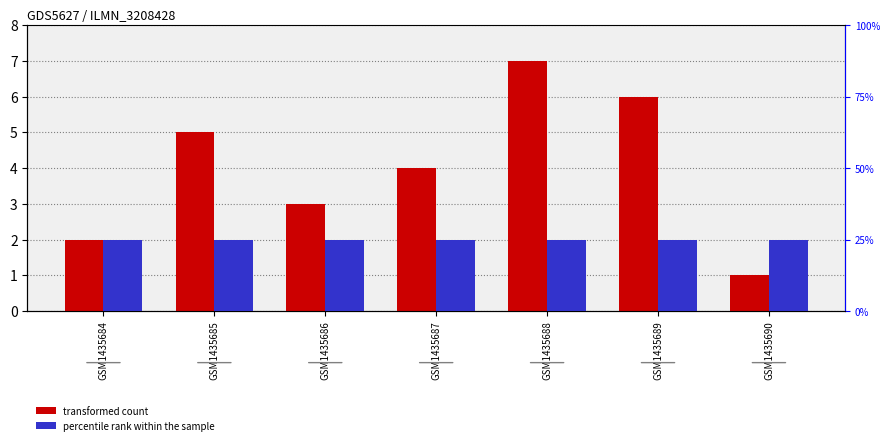

List the series in order of their overall mean, highest first.

transformed count, percentile rank within the sample